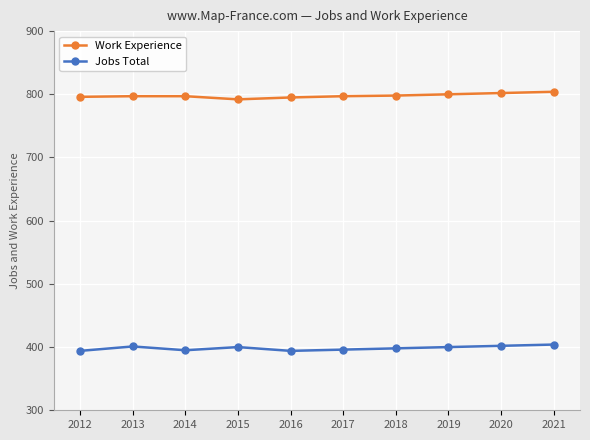

Is it true that Work Experience equals 795 at 2016?

True